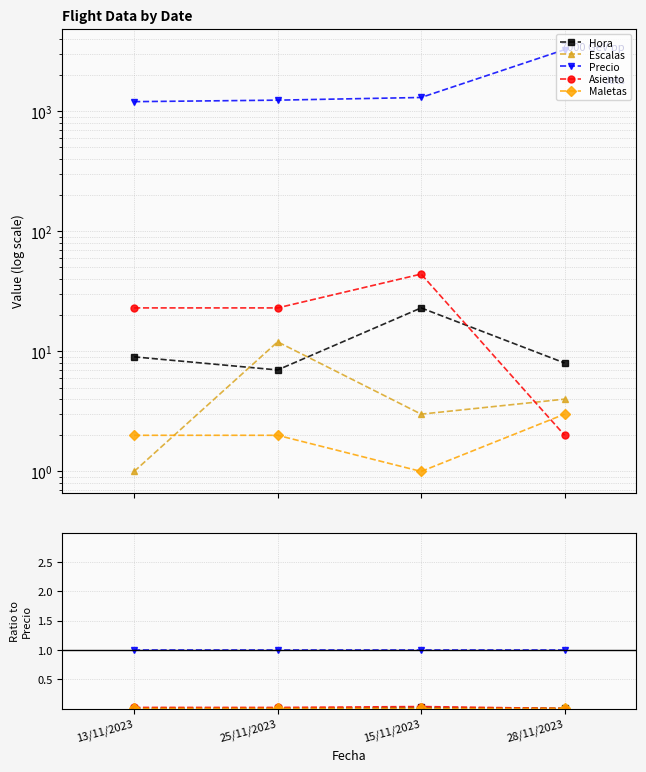

At which category is the sum across all series the highest?

15/11/2023